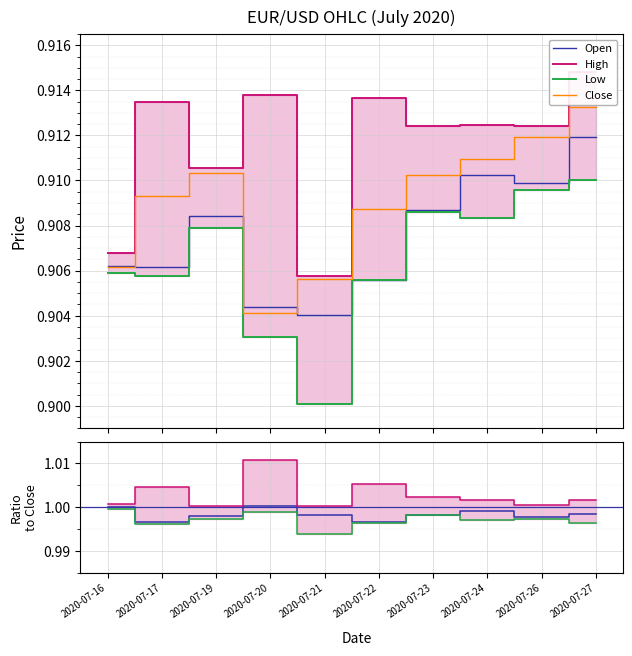

Count the number of data series in this chart.

4